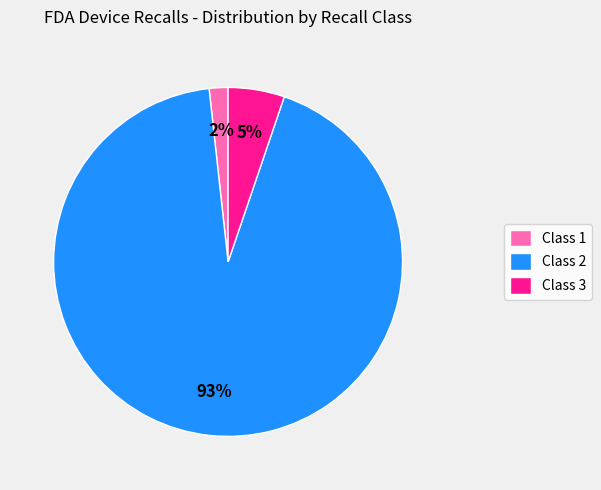

Which slice is the largest?

Class 2